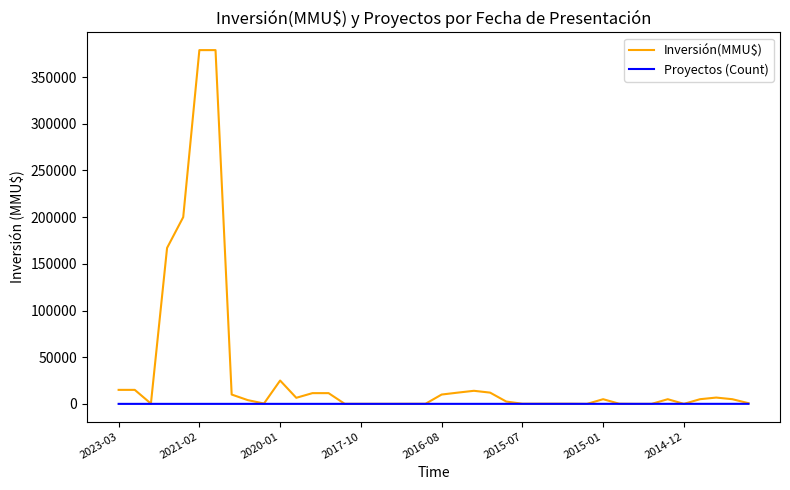

Which series has the largest total across all categories?

Inversión(MMU$)